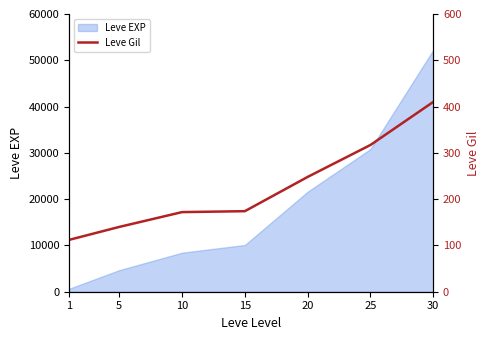

At which label is the value closest to 261?

20